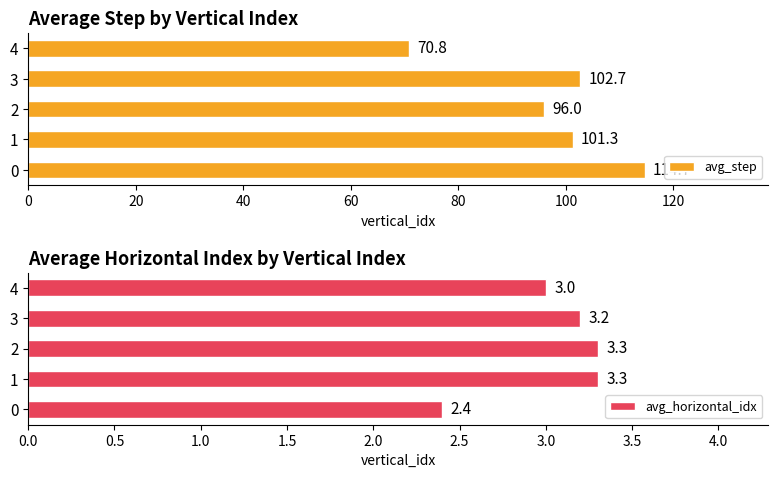

Which series has the largest range (max minus min)?

avg_step